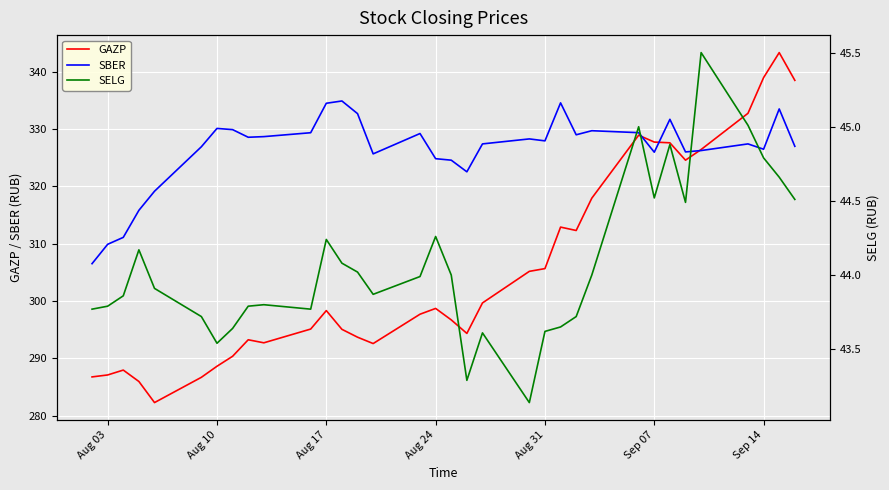

How many distinct data groups are displayed?

3